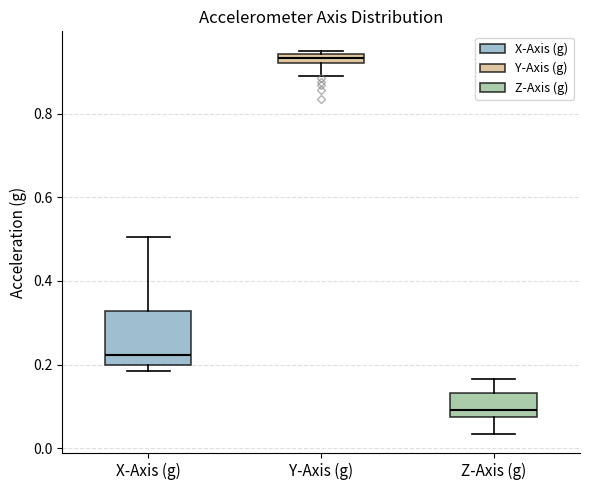

Which box has the lowest median line?

Z-Axis (g)